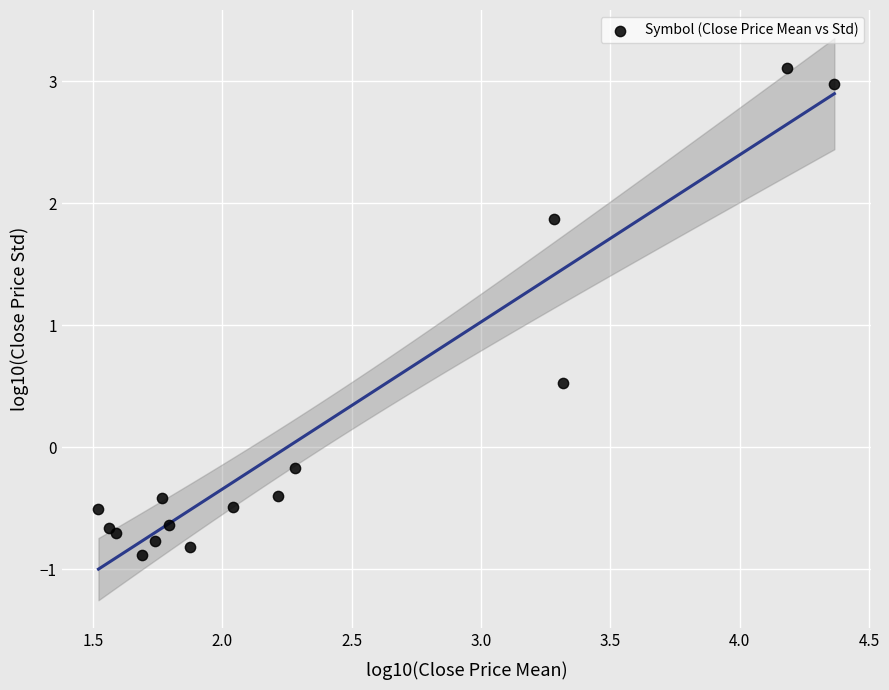

What Y value in the scatter plot is closest to 1?

0.5